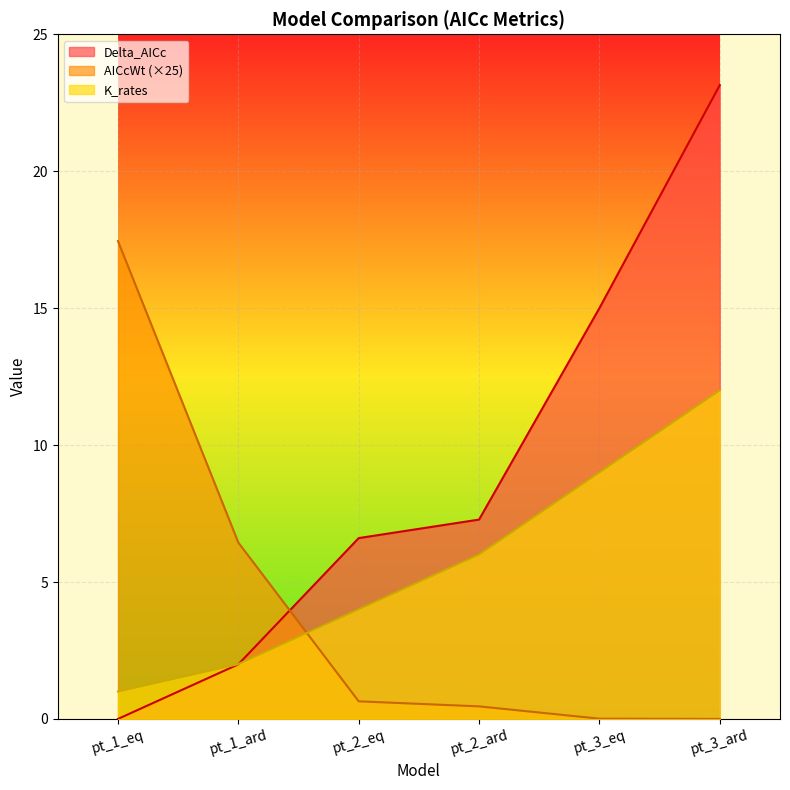

Between pt_2_eq and pt_3_ard, which is larger?

pt_3_ard